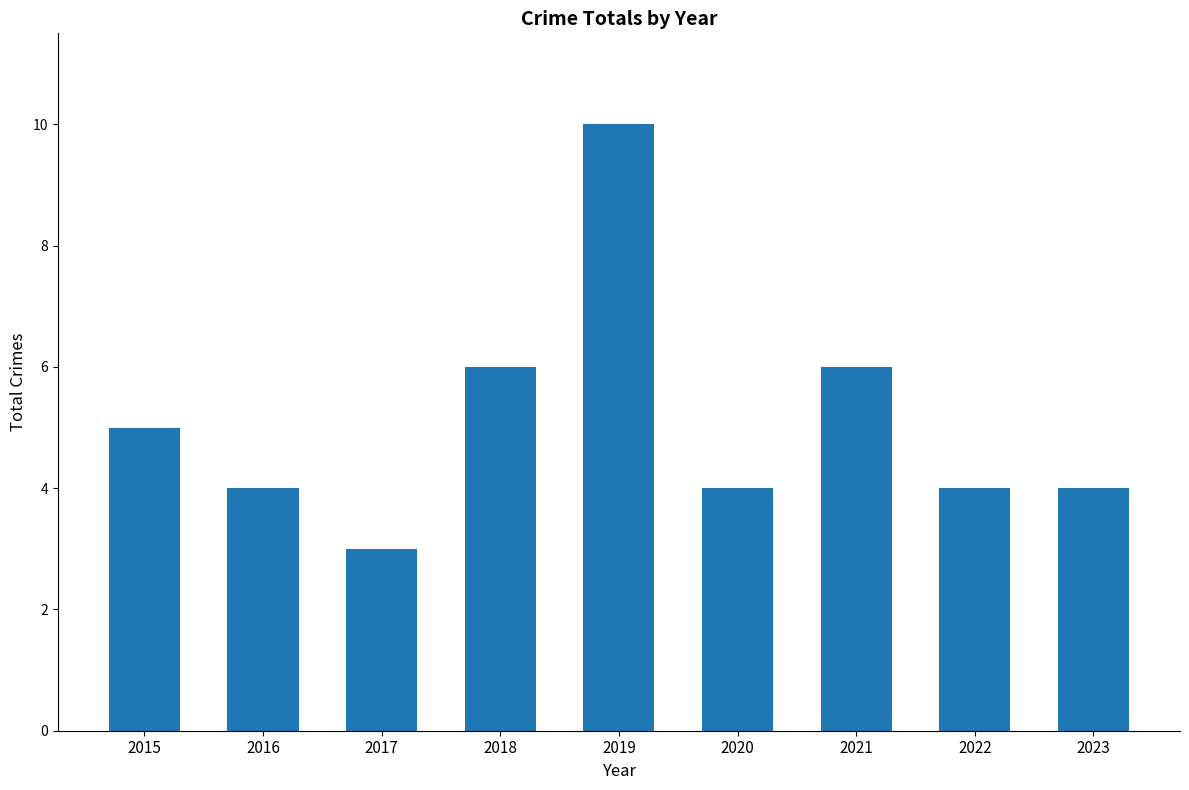

Is it true that the value at 2017 is 3?

True